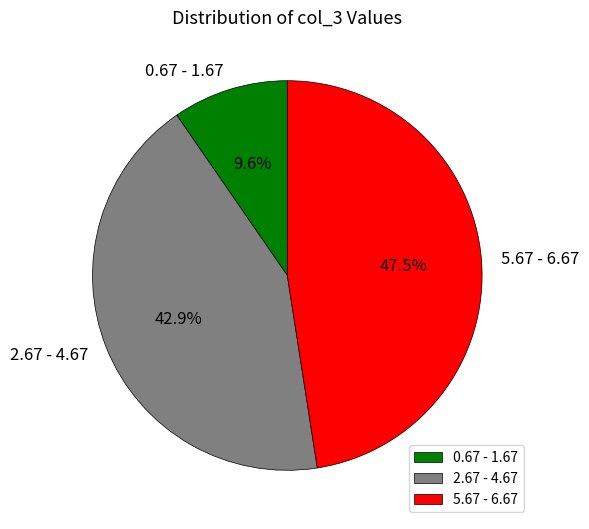

Is there any slice that represents more than half of the pie?

No